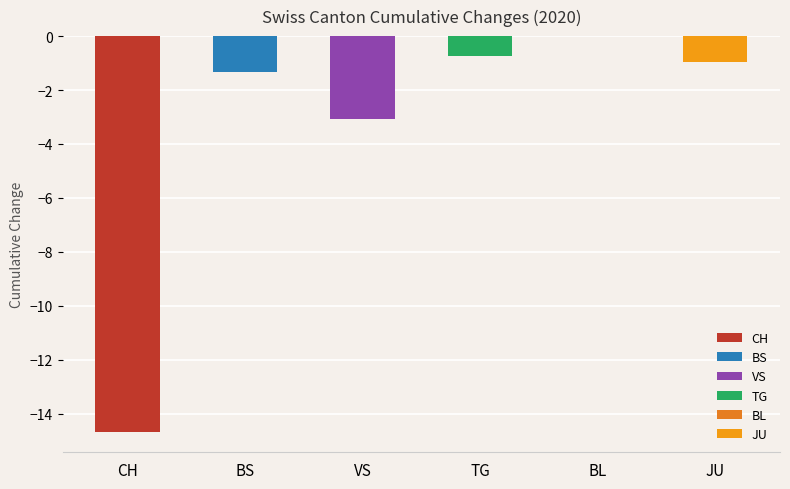

At which label is VS closest to -2?

BS